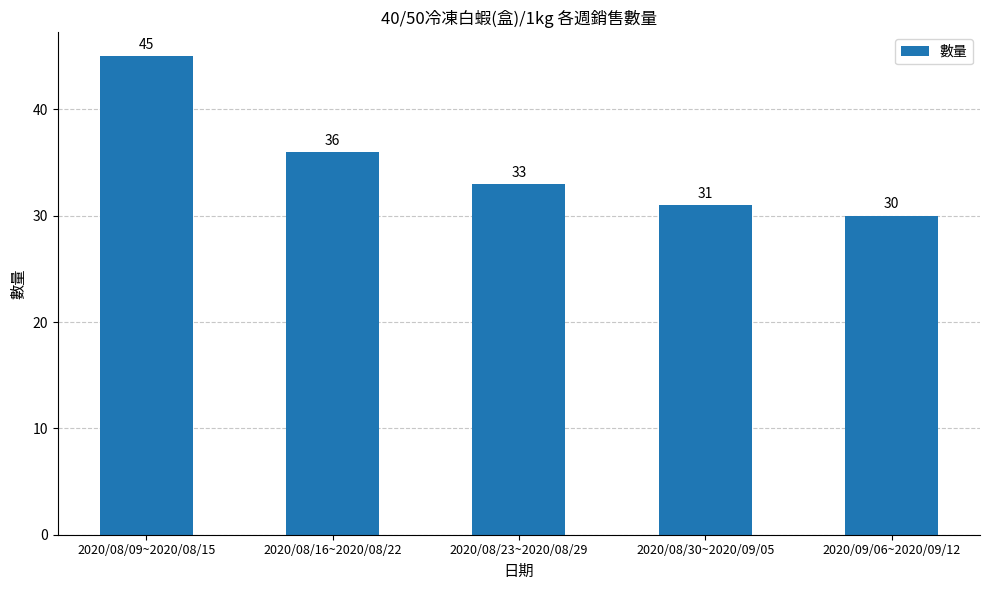

What is the difference between the maximum and minimum values?

15